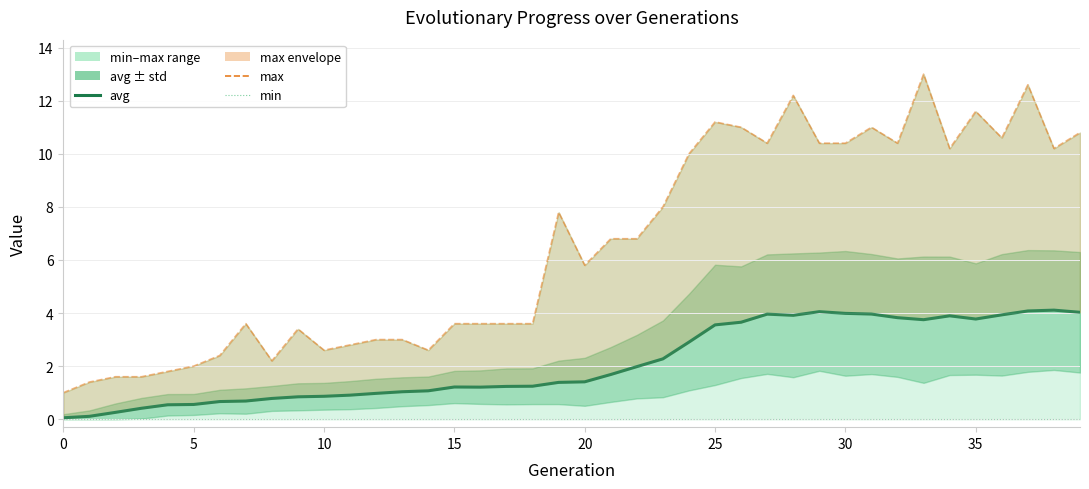

The avg series shows 1.0 at 12. True or false?

True